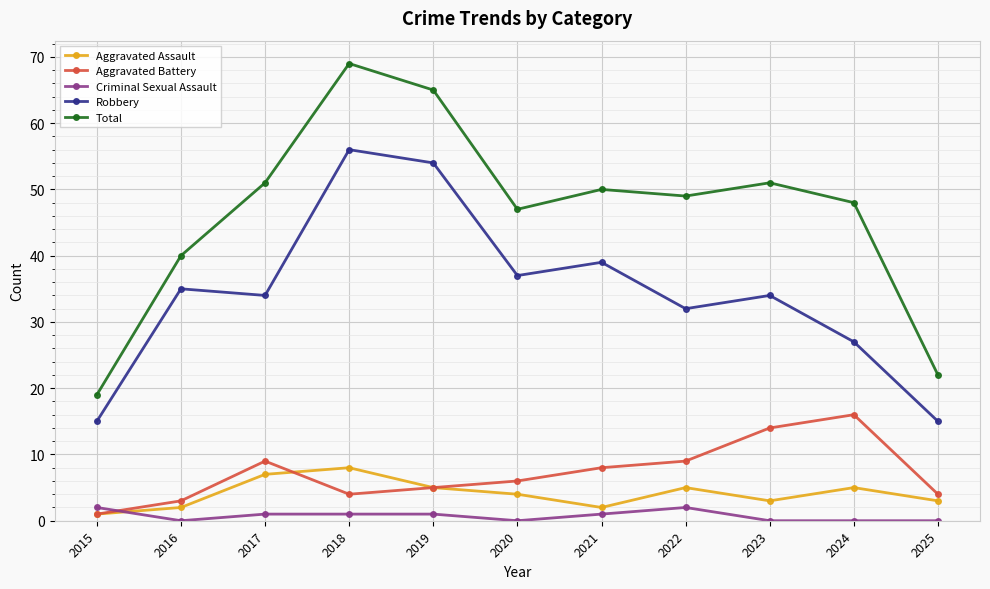

At 2017, list the series in order from smallest to largest.

Criminal Sexual Assault, Aggravated Assault, Aggravated Battery, Robbery, Total